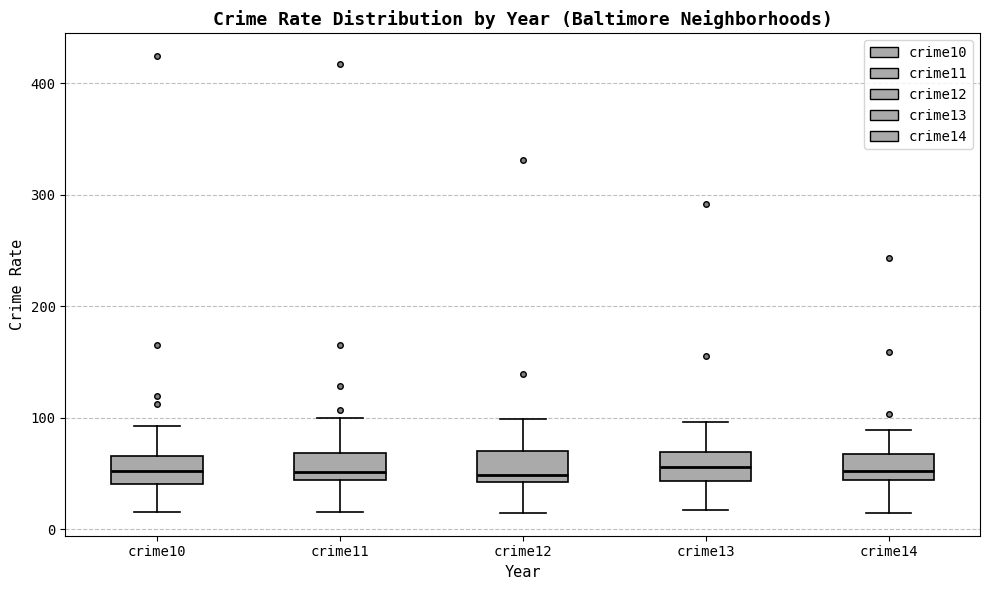

Reading left to right, read every box against the y-axis: the position of its median line, the range the box covers, and the ends of its whiskers. The values are not printed on the chart, so give them approximately, as read against the axis.

crime10: median 50, box 40 to 70, whiskers 20 to 90
crime11: median 50, box 40 to 70, whiskers 20 to 100
crime12: median 50, box 40 to 70, whiskers 10 to 100
crime13: median 60, box 40 to 70, whiskers 20 to 100
crime14: median 50, box 40 to 70, whiskers 10 to 90